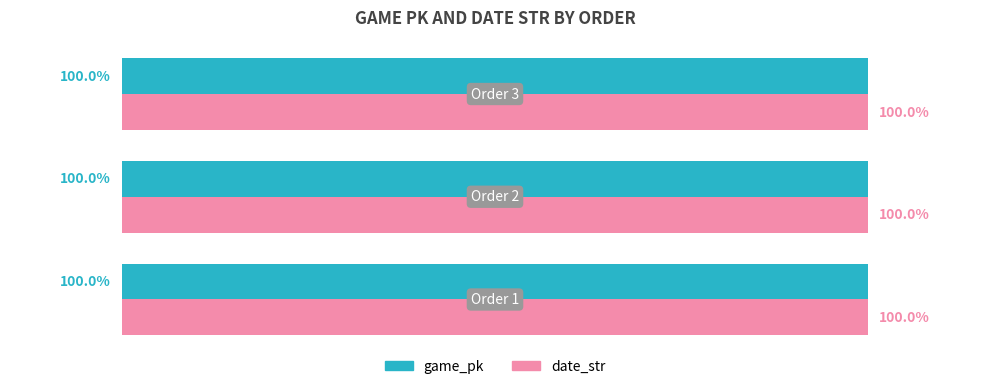

What is the minimum value shown in the chart?

100.0